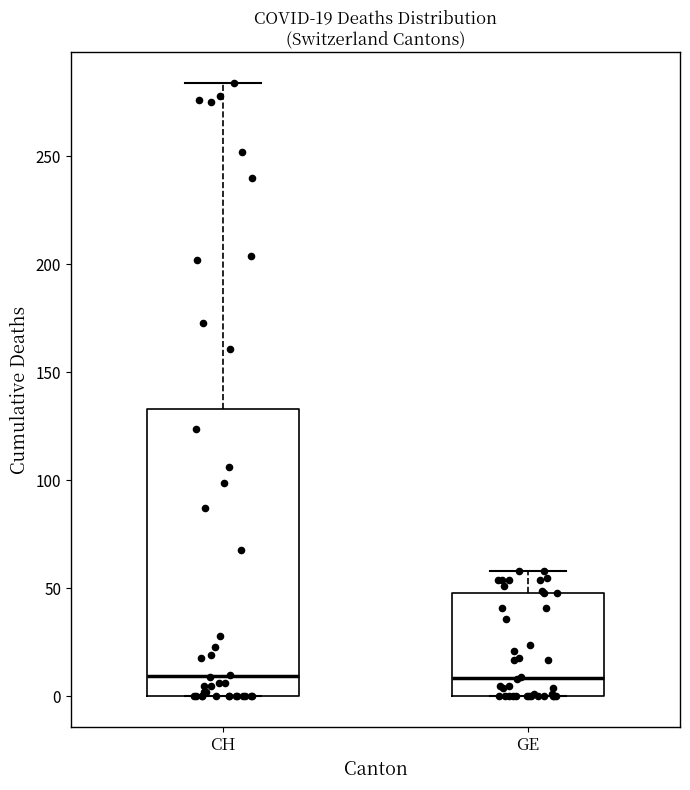

Comparing the boxes themselves (not the whiskers), which one is the tallest?

CH